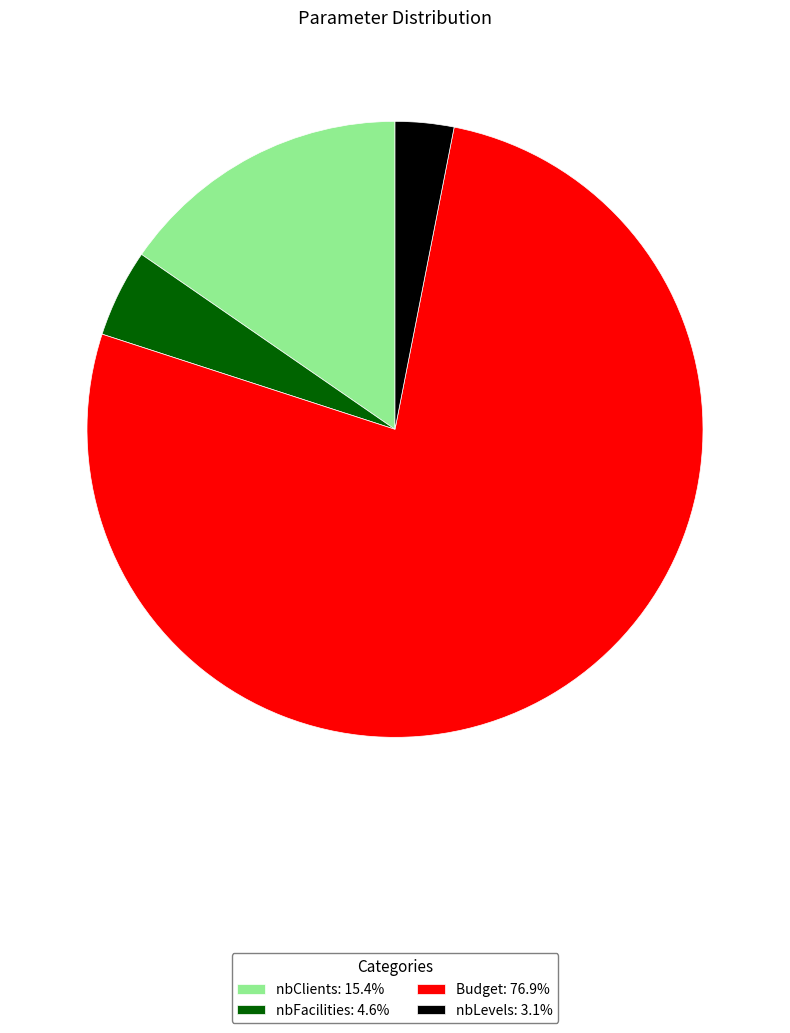

Do nbClients: 15.4% and Budget: 76.9% together represent more than half of the pie?

Yes